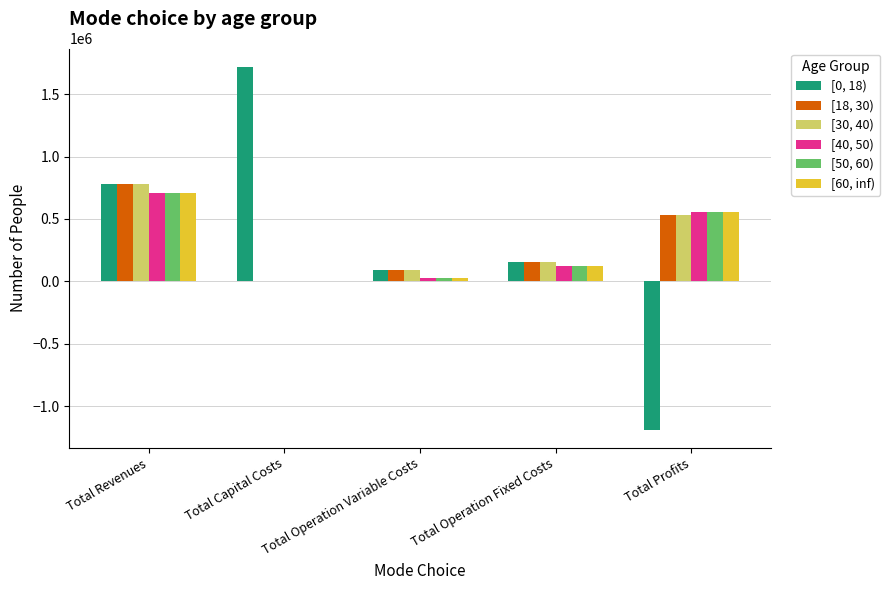

What value does the [50, 60) series have at Total Operation Variable Costs?

27249.4